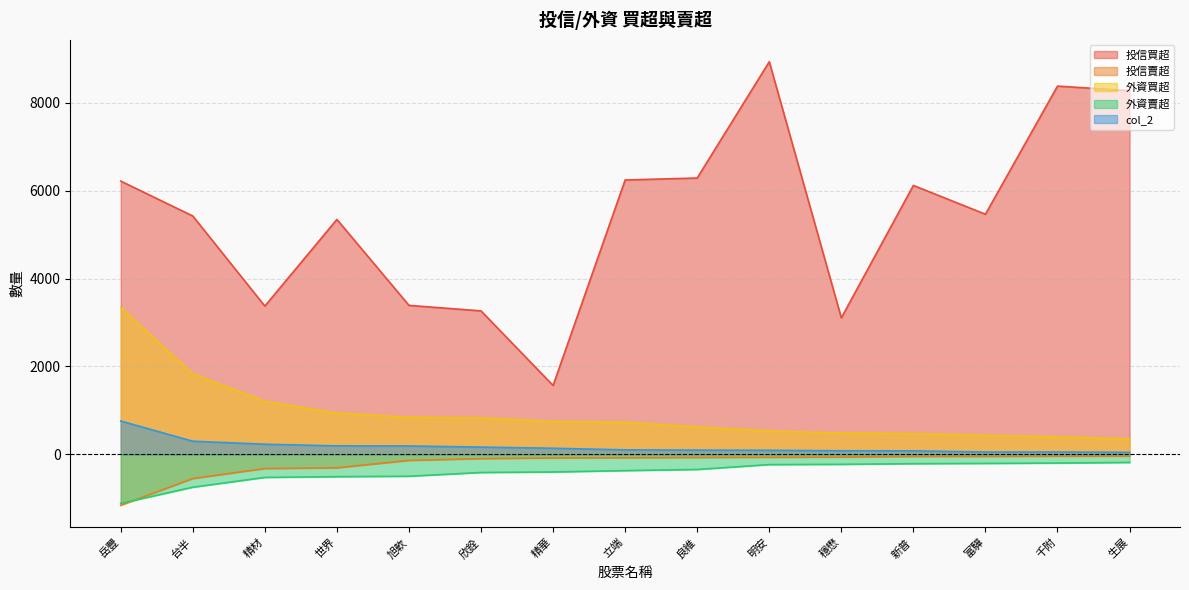

At how many categories does at least one series exceed 6092?

7